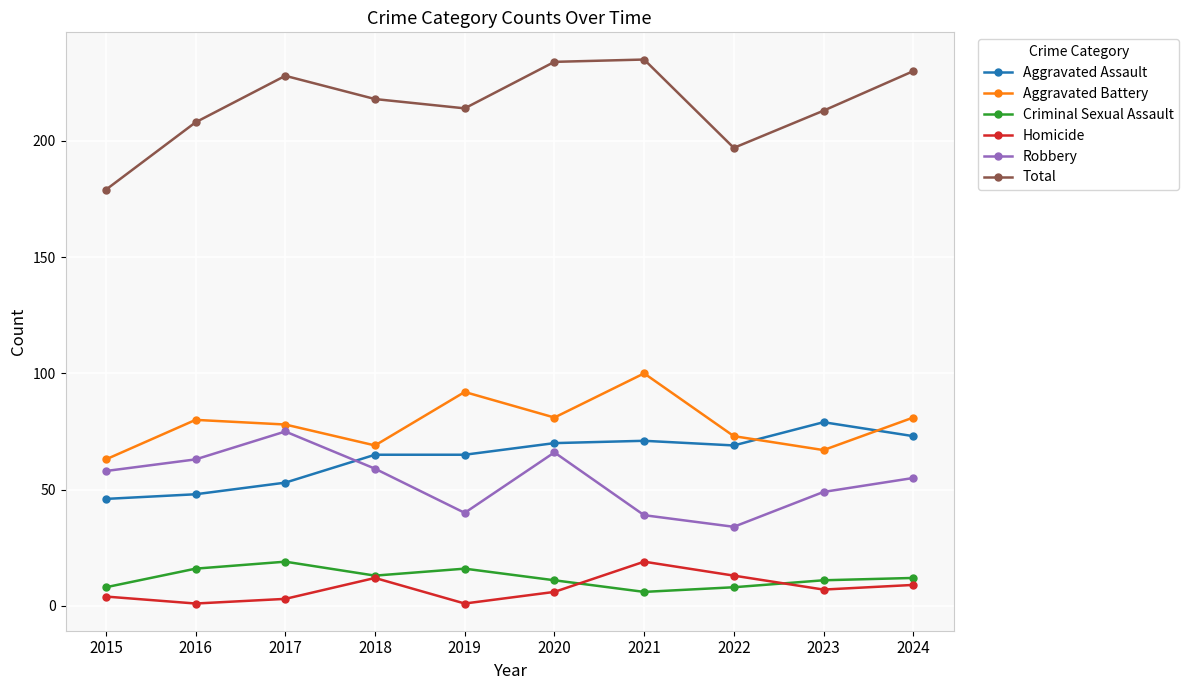

True or false: Total has more than 0 interior local peaks.

True